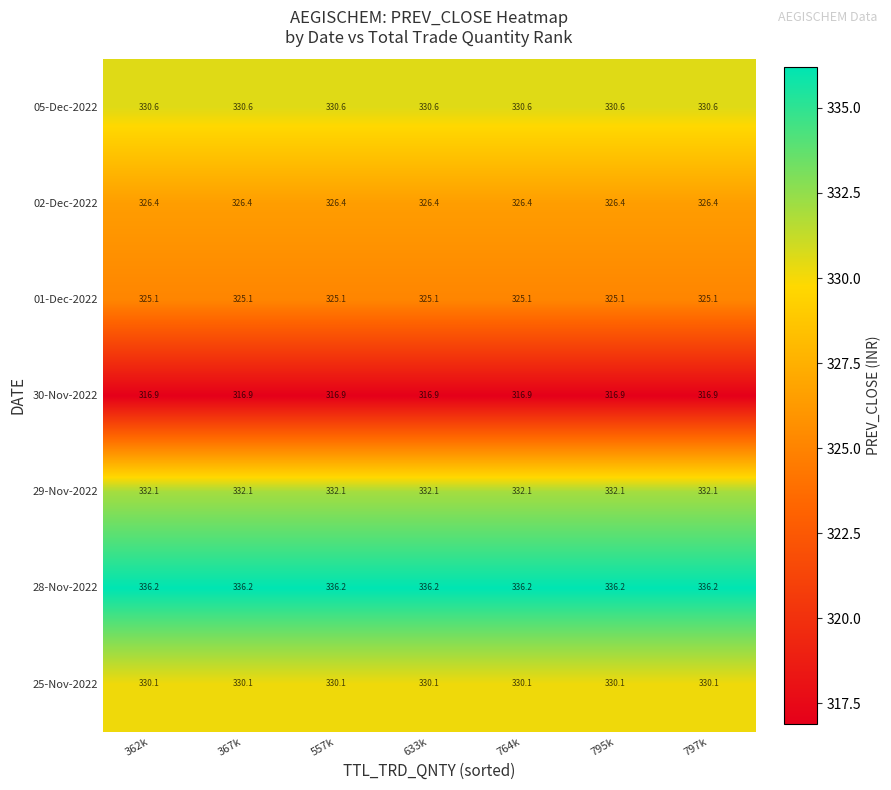

What is the smallest value displayed?

316.9